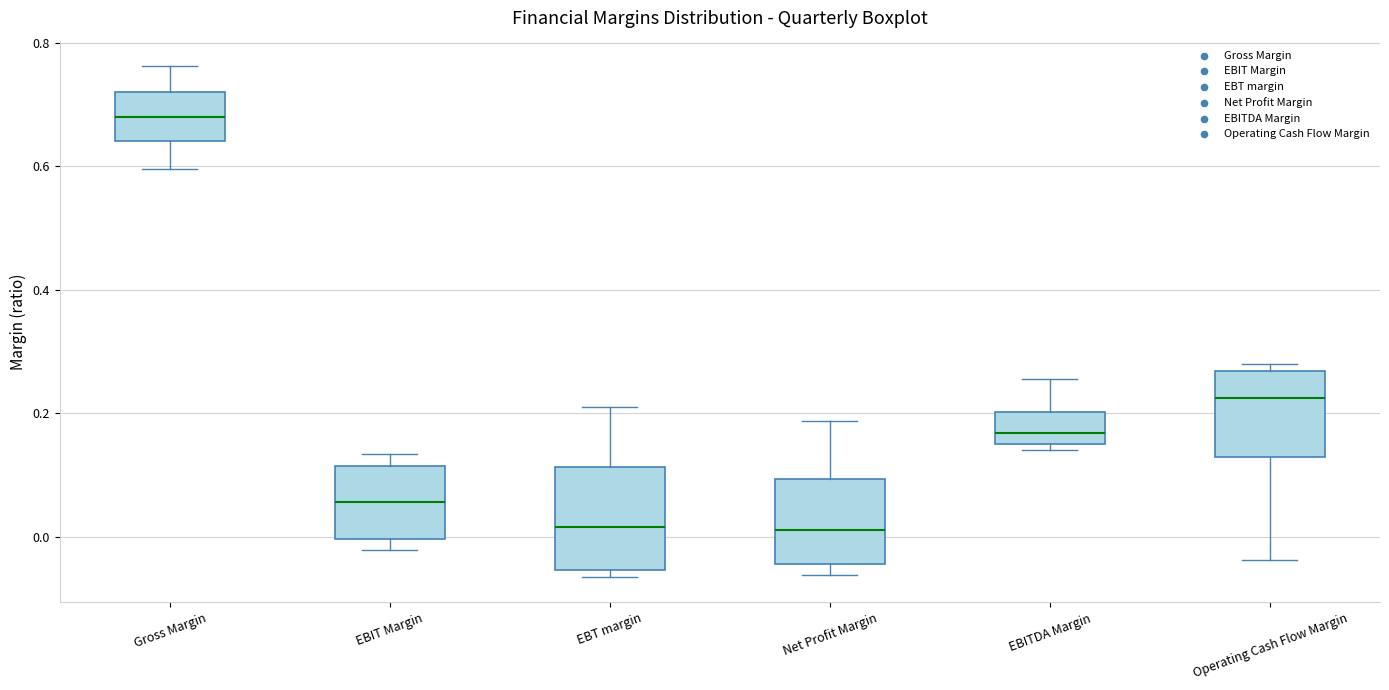

Reading left to right, read every box against the y-axis: the position of its median line, the range the box covers, and the ends of its whiskers. The values are not printed on the chart, so give them approximately, as read against the axis.

Gross Margin: median 0.68, box 0.64 to 0.72, whiskers 0.60 to 0.76
EBIT Margin: median 0.06, box 0.00 to 0.12, whiskers -0.02 to 0.14
EBT margin: median 0.02, box -0.06 to 0.12, whiskers -0.06 (just below the box's lower edge) to 0.20
Net Profit Margin: median 0.02, box -0.04 to 0.10, whiskers -0.06 to 0.18
EBITDA Margin: median 0.16, box 0.14 to 0.20, whiskers 0.14 (just below the box's lower edge) to 0.26
Operating Cash Flow Margin: median 0.22, box 0.12 to 0.26, whiskers -0.04 to 0.28